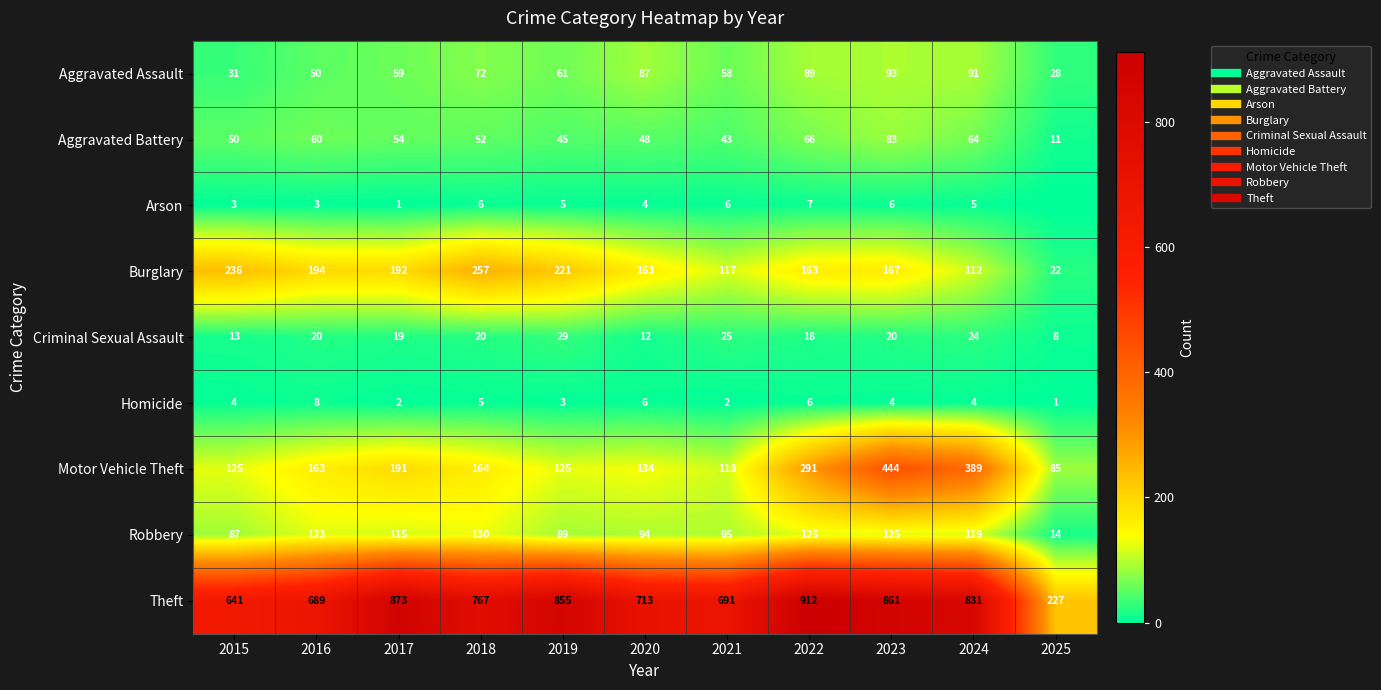

How many data points does each series have?

11